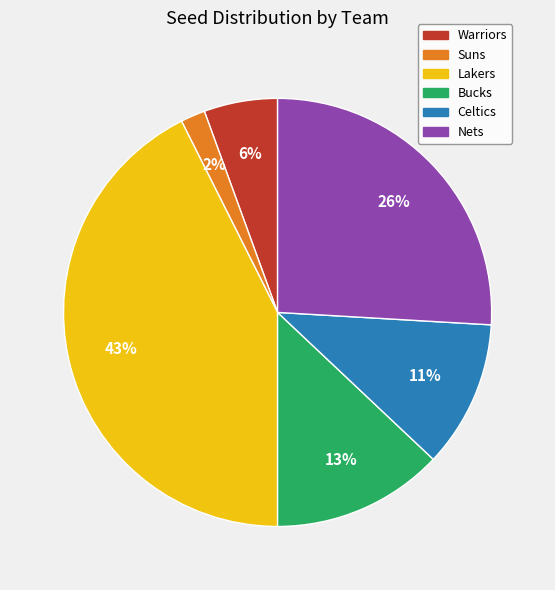

To the nearest percent, what is the average slice percentage?

17%